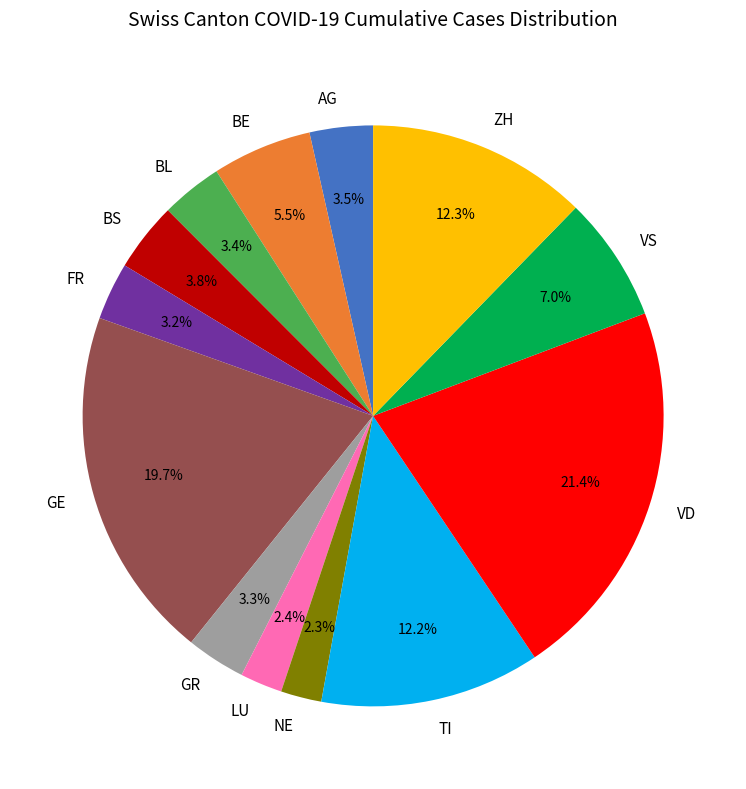

What is the largest slice in the pie chart?

VD